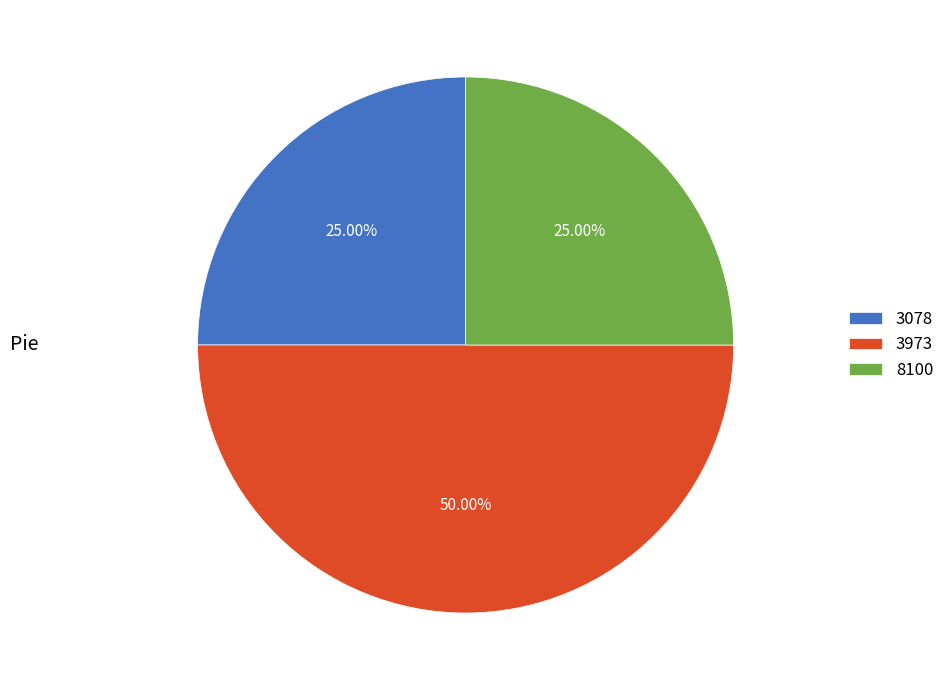

Between 3078 and 3973, which is larger?

3973